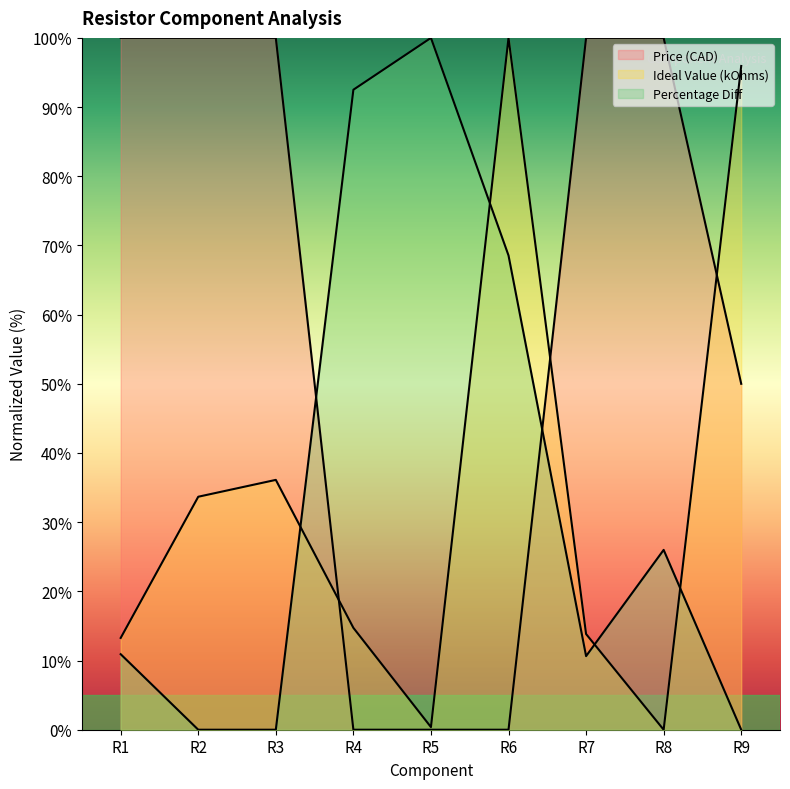

Is it true that Ideal Value (kOhms) equals 65.0 at R3?

False